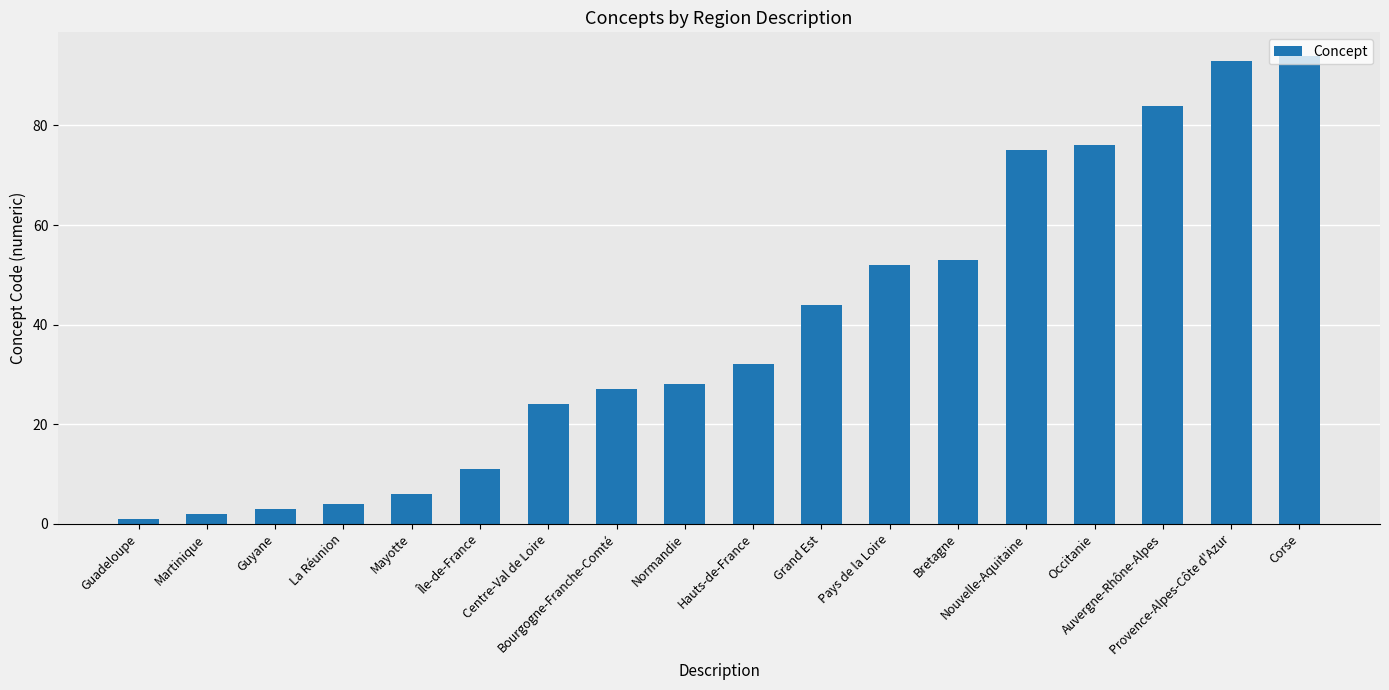

What is the change in value from Guadeloupe to Nouvelle-Aquitaine?

+74